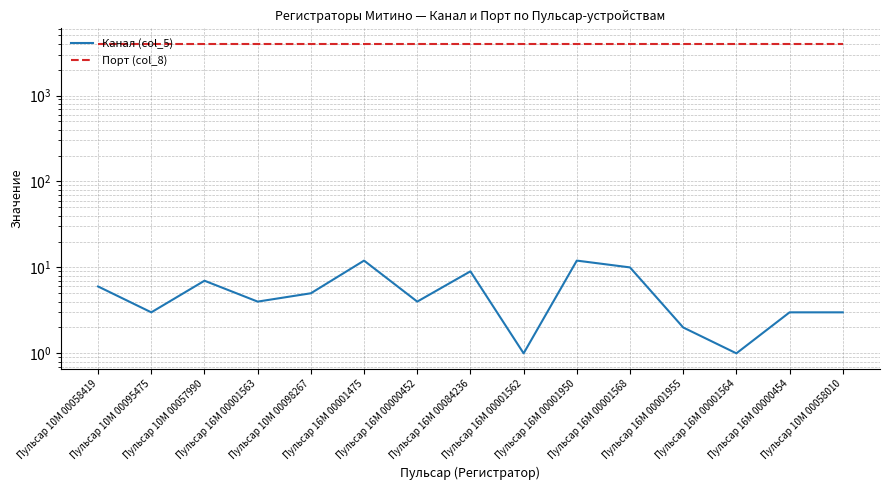

The Канал (col_5) series shows 4 at Пульсар 16M 00001563. True or false?

True